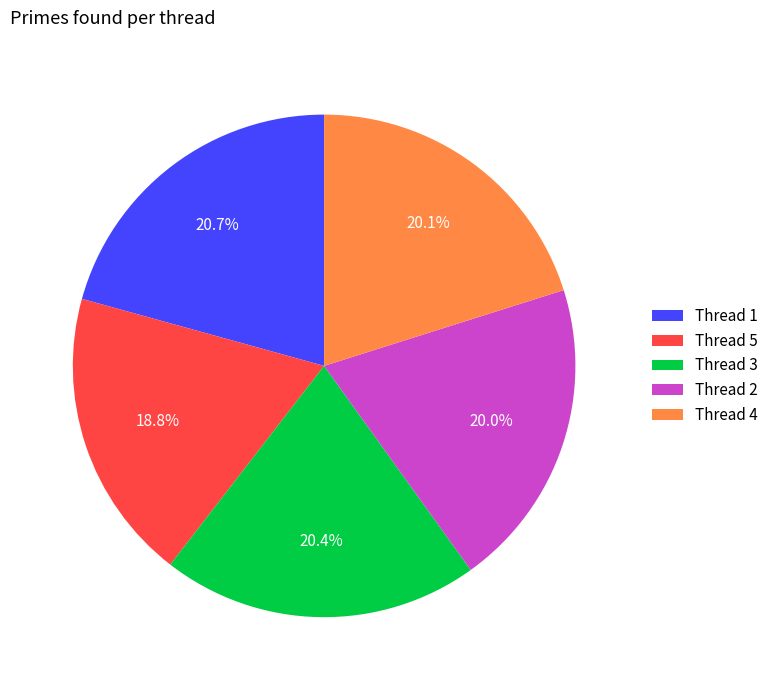

Is it true that Thread 4 is 20% of the pie?

True